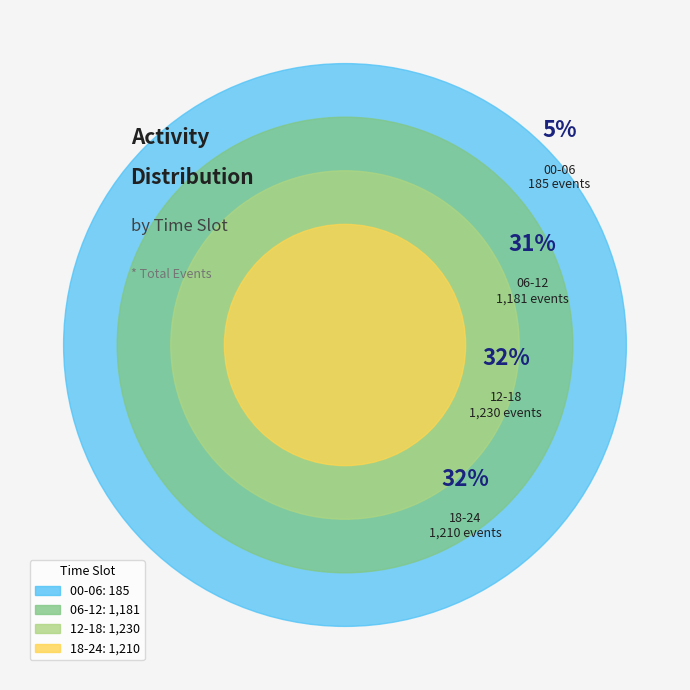

Does 19 account for over 50% of the chart?

No